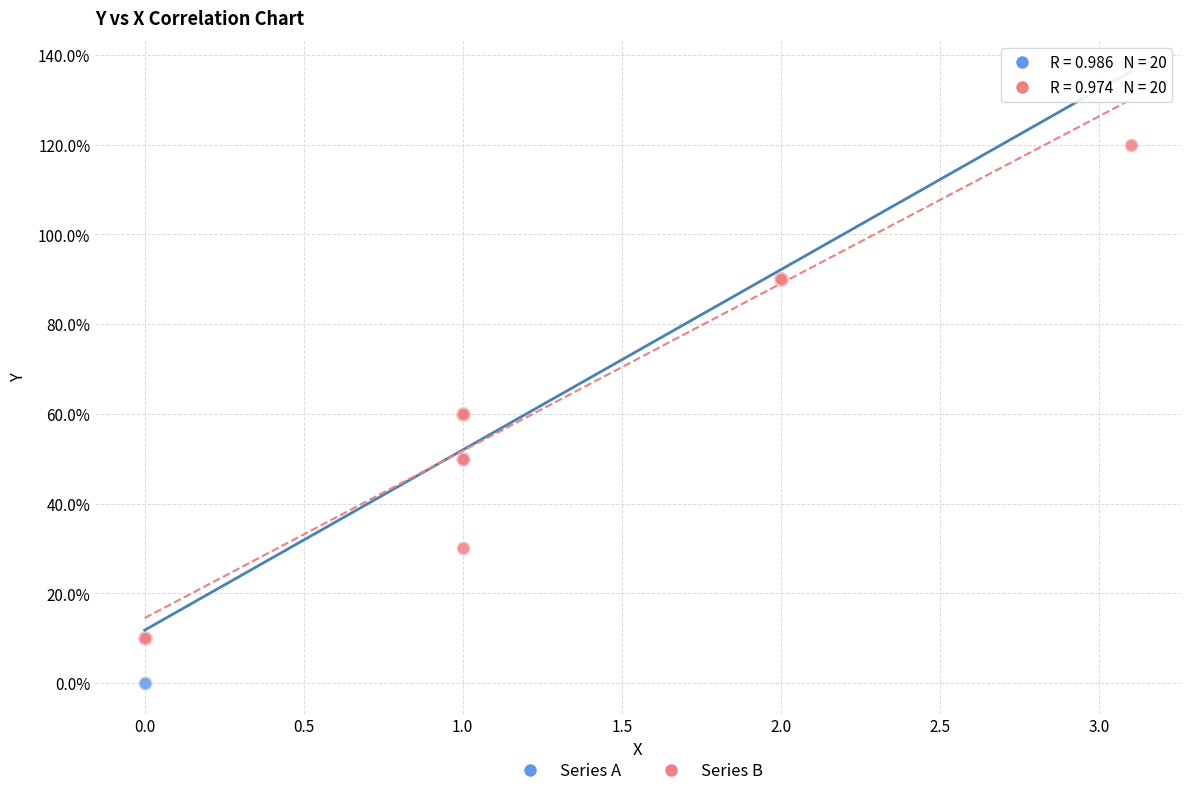

Which series reaches the maximum Y coordinate?

Series B